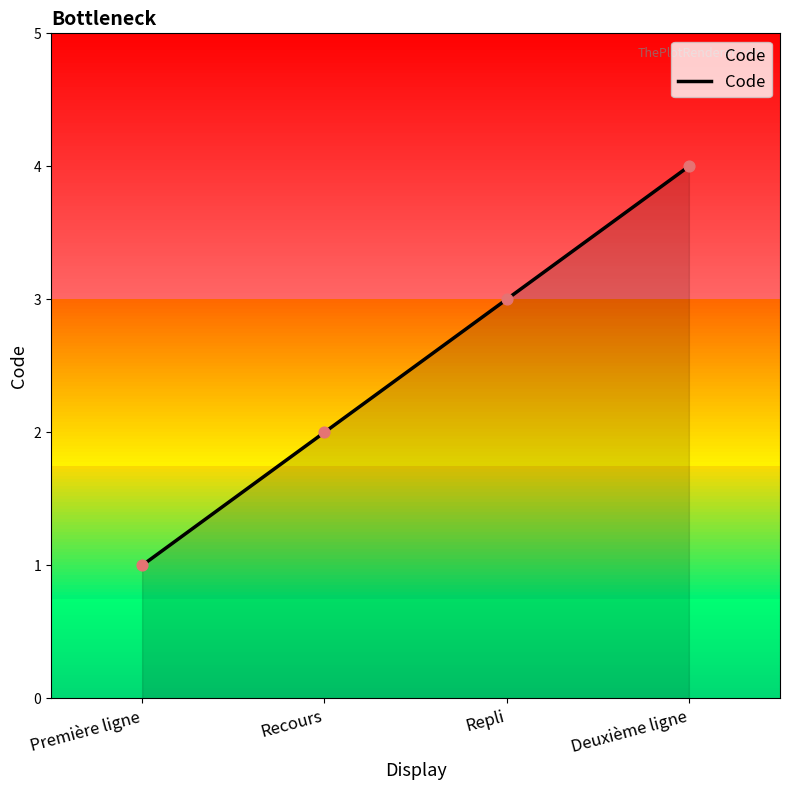

Between Repli and Deuxième ligne, which is larger?

Deuxième ligne